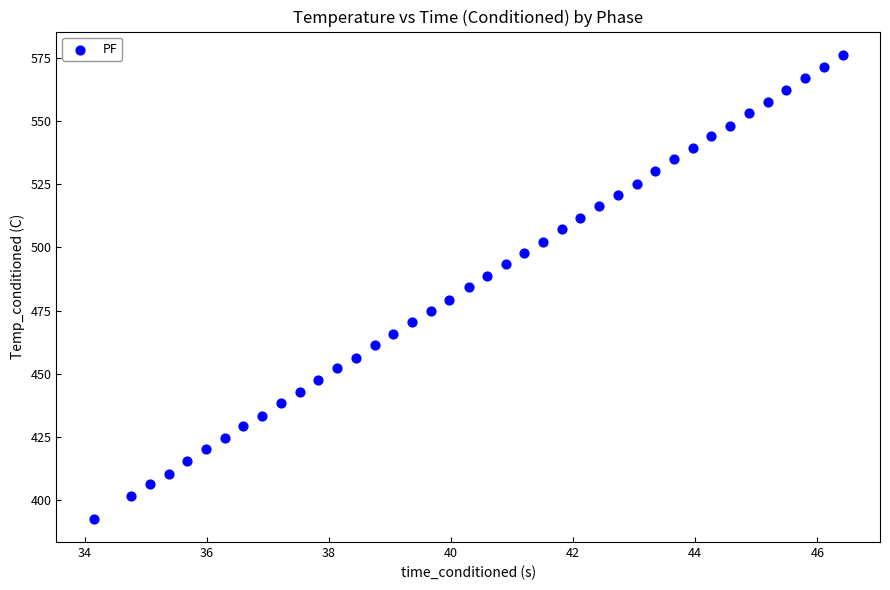

What is the range of Y values (max minus min)?

183.8